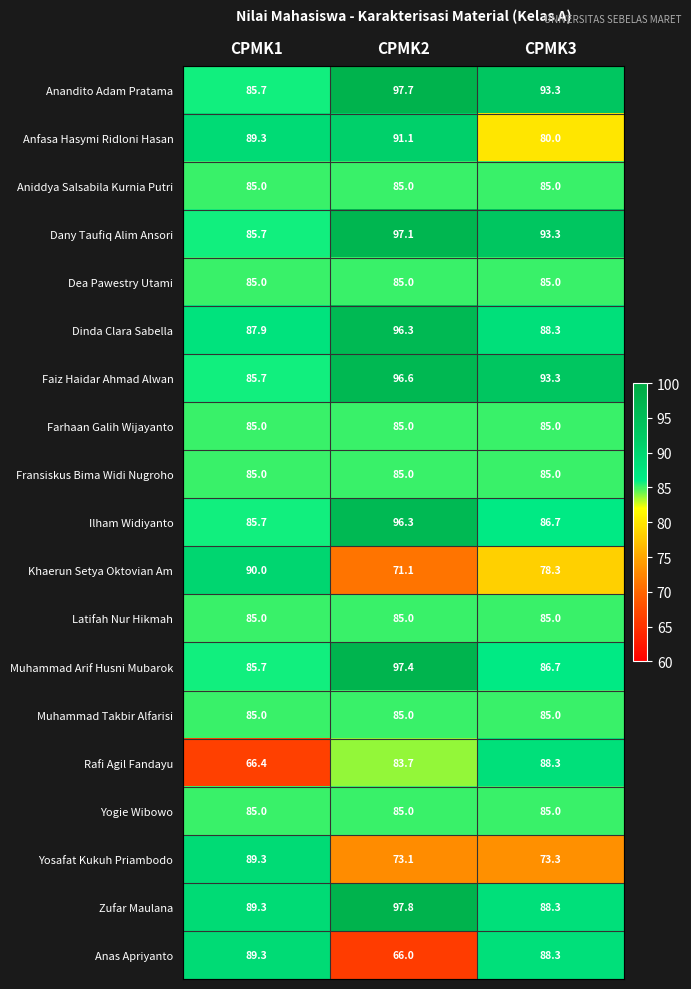

Which series has the largest total across all categories?

Anandito Adam Pratama